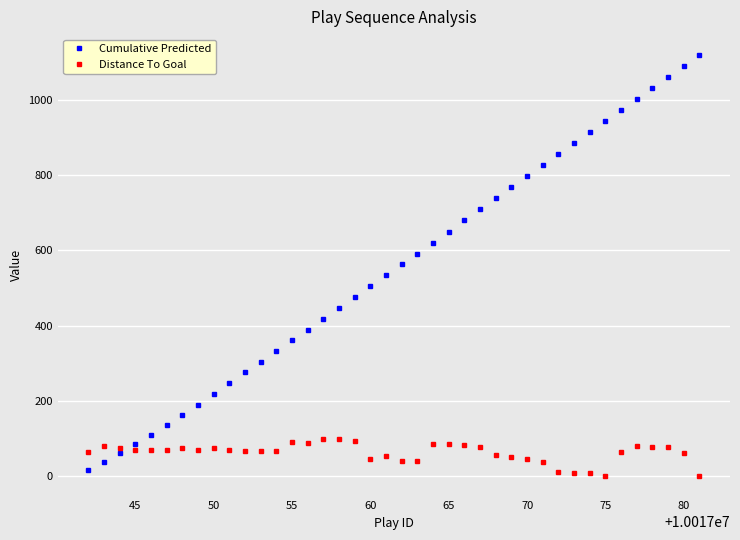

What is the difference between the maximum and minimum values in the Distance To Goal series?

97.0